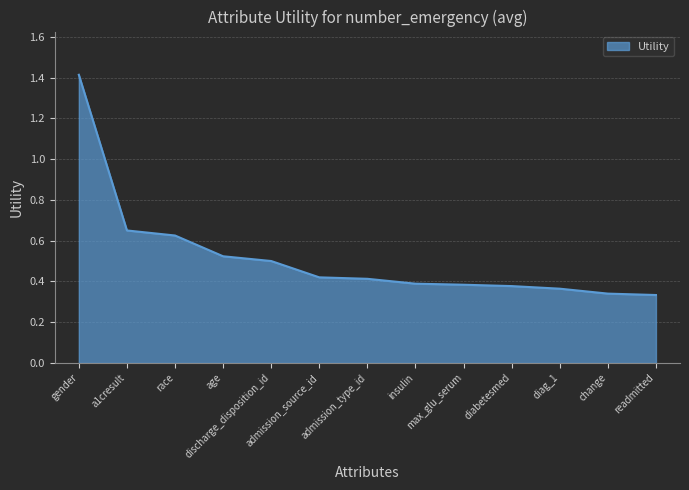

What is the maximum value shown in the chart?

1.4